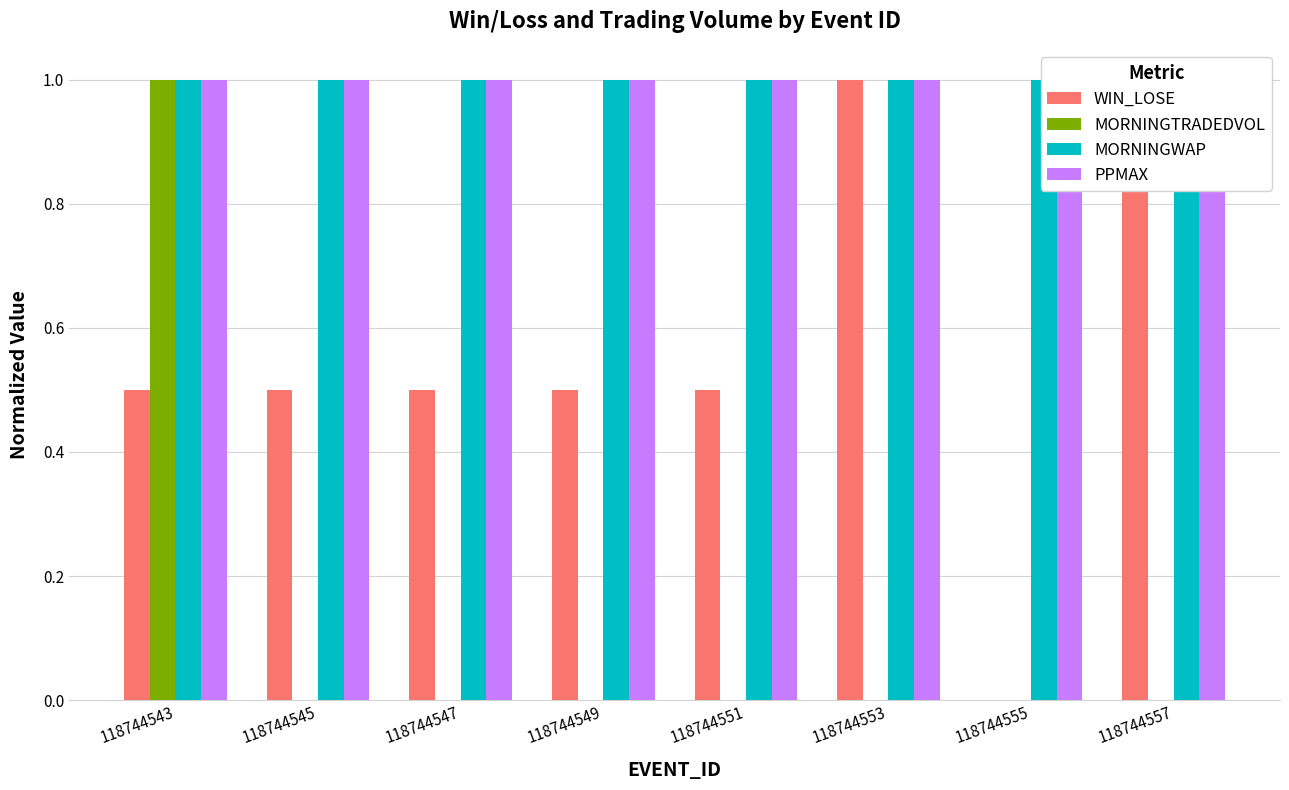

What is the difference between the highest and lowest values at 118744557?

1.0